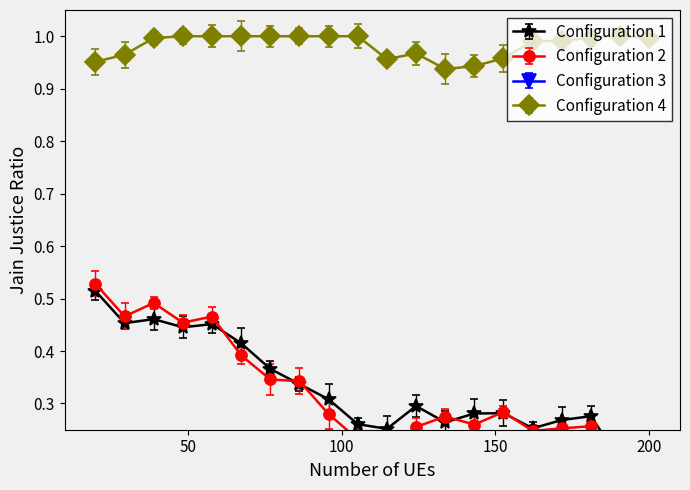

List the series in order of their peak value, lowest first.

Configuration 3, Configuration 1, Configuration 2, Configuration 4